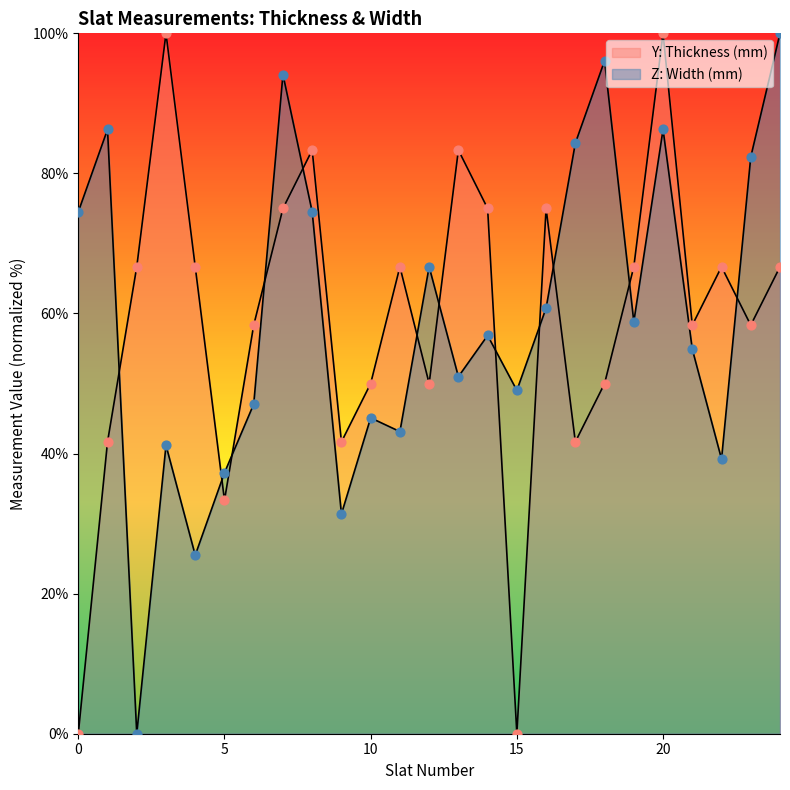

Which series has the widest spread of Y values?

Y: Thickness (mm)